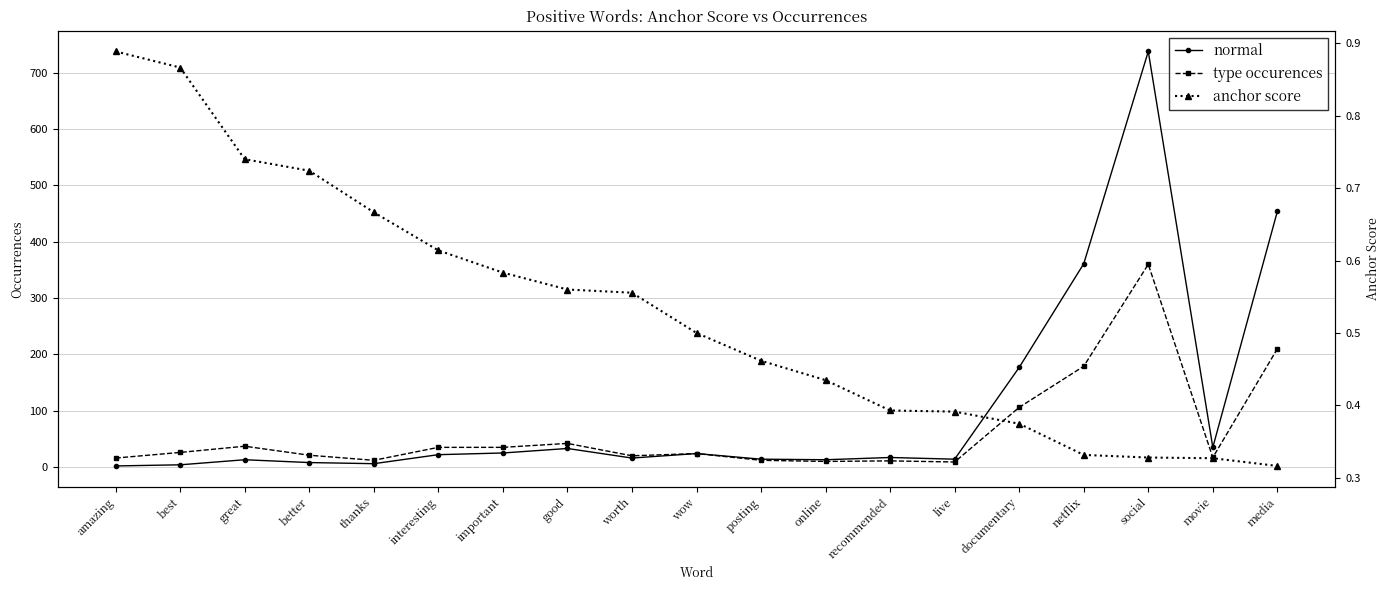

Read the type occurences value at movie.

17.0